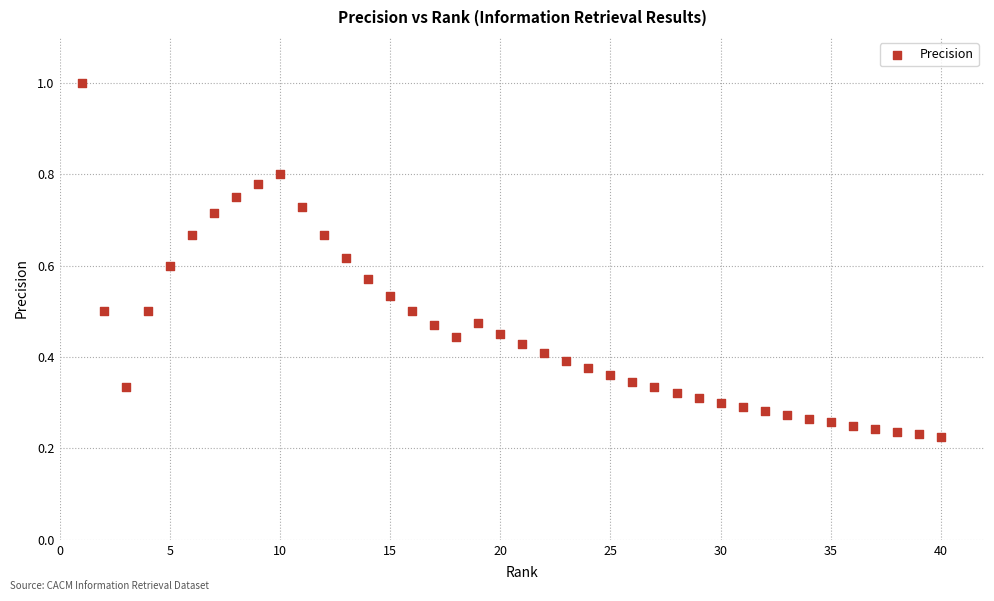

What is the range of X values (max minus min)?

39.0